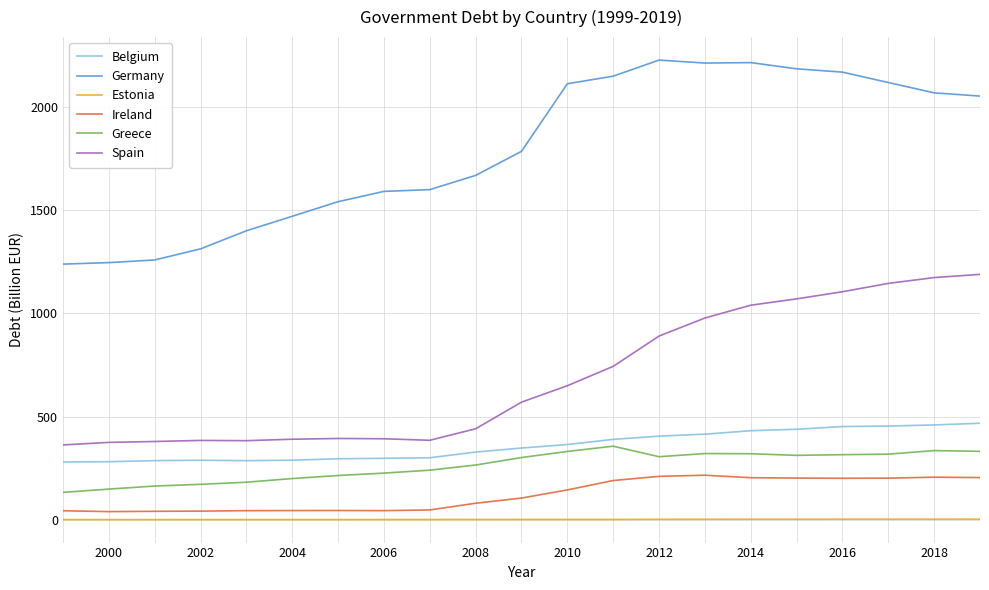

Which series has the largest total across all categories?

Germany